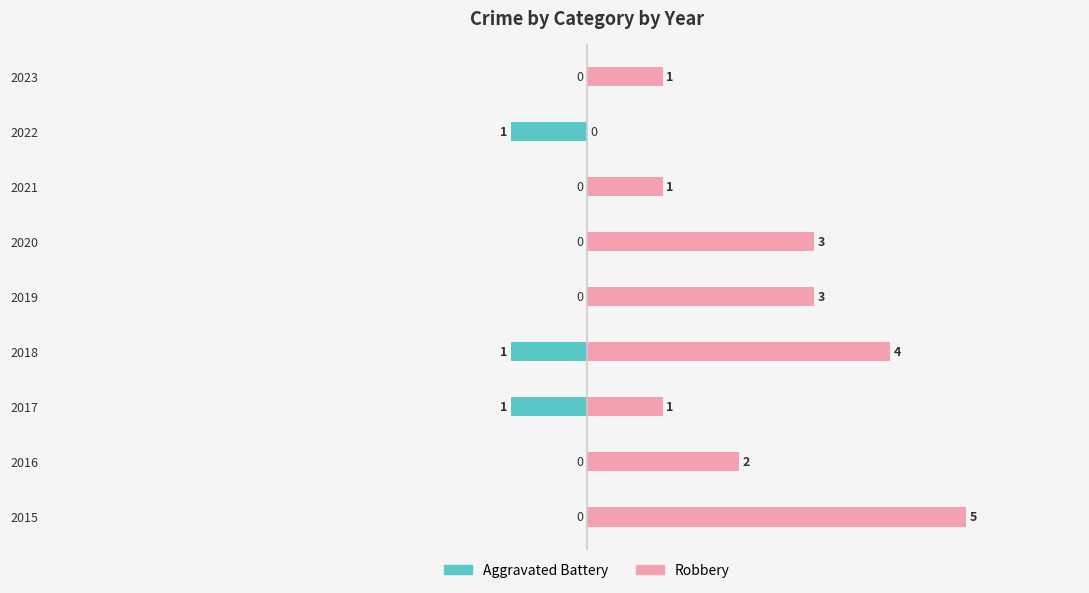

How many distinct data groups are displayed?

2